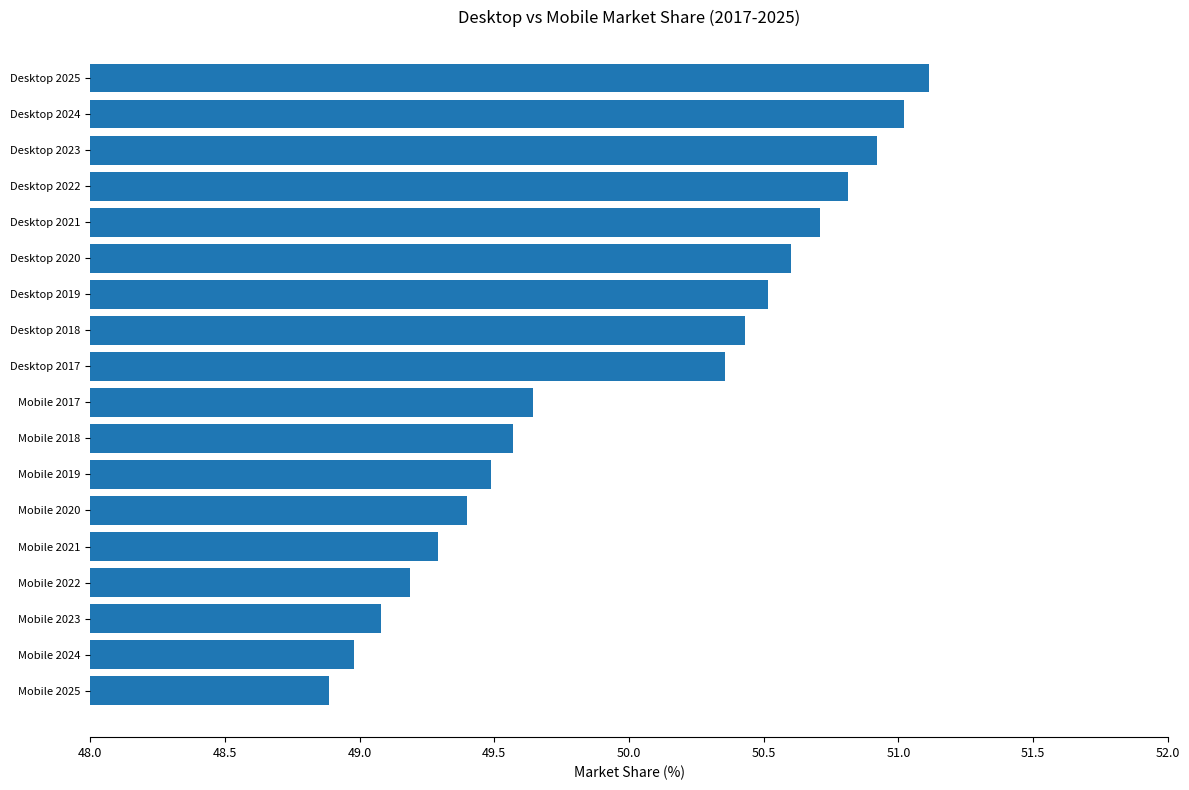

Approximately how many times larger is the value at Desktop 2017 compared to Mobile 2023?

1.0